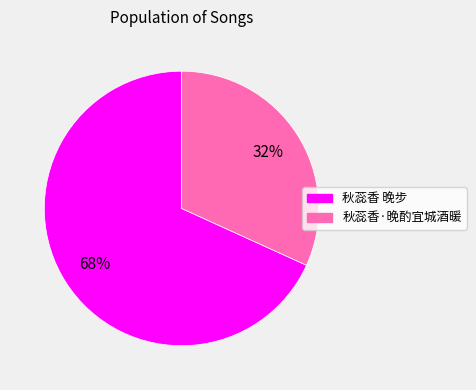

How many slices are in this pie chart?

2